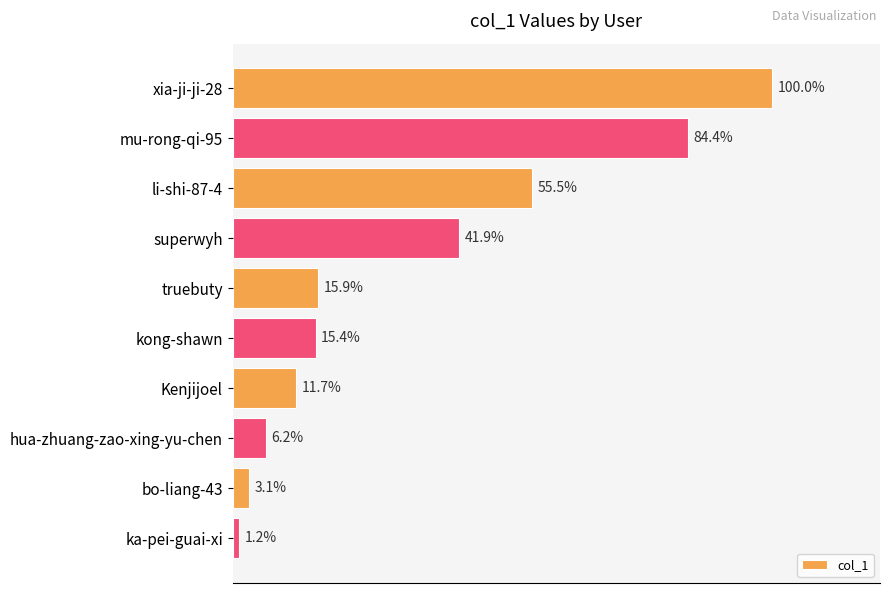

Does the chart contain any negative values?

No